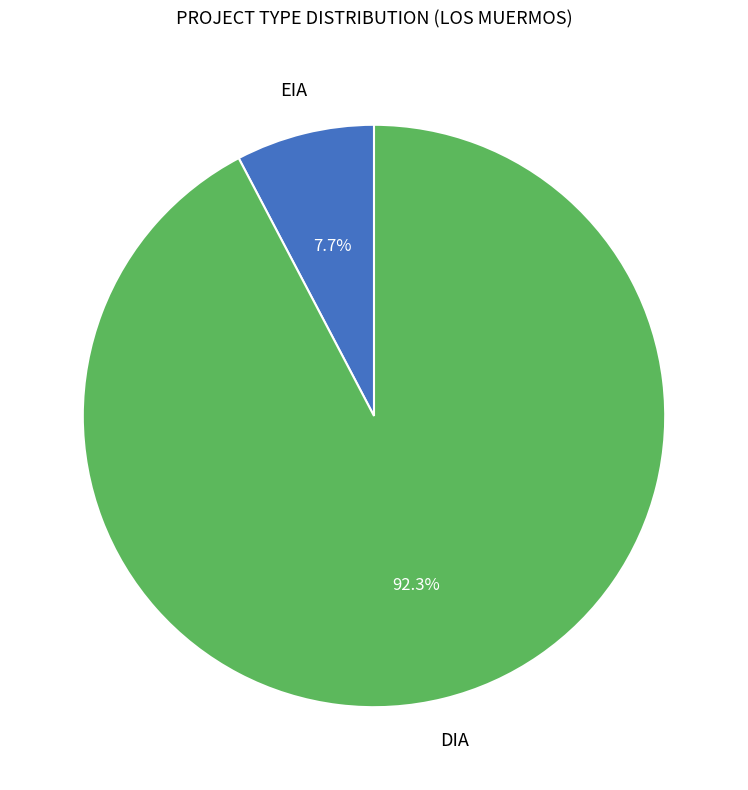

True or false: DIA accounts for 98% of the total.

False